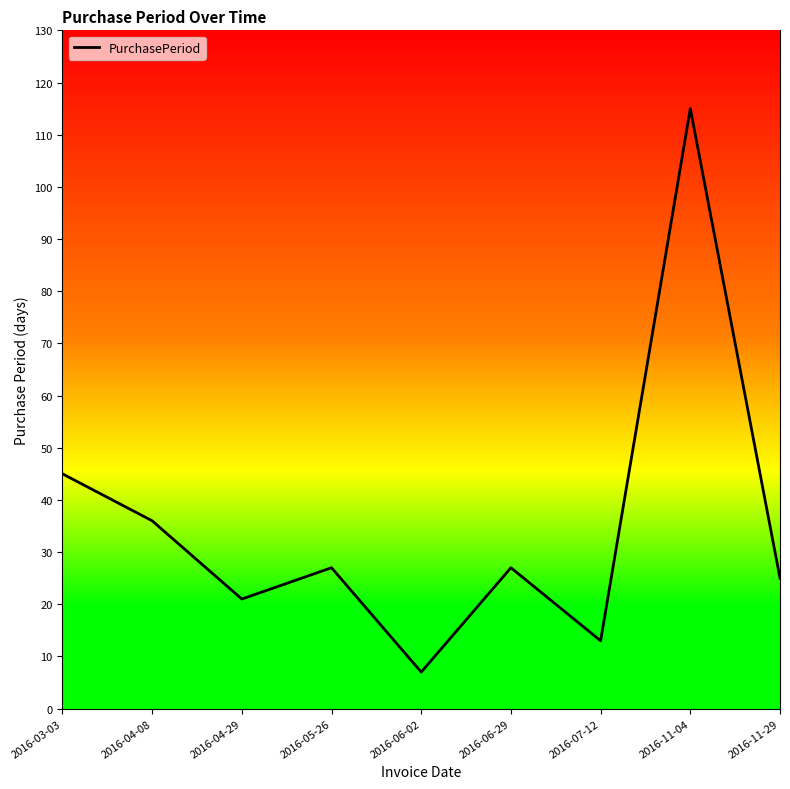

What is the difference between the values at 2016-11-04 and 2016-07-12?

102